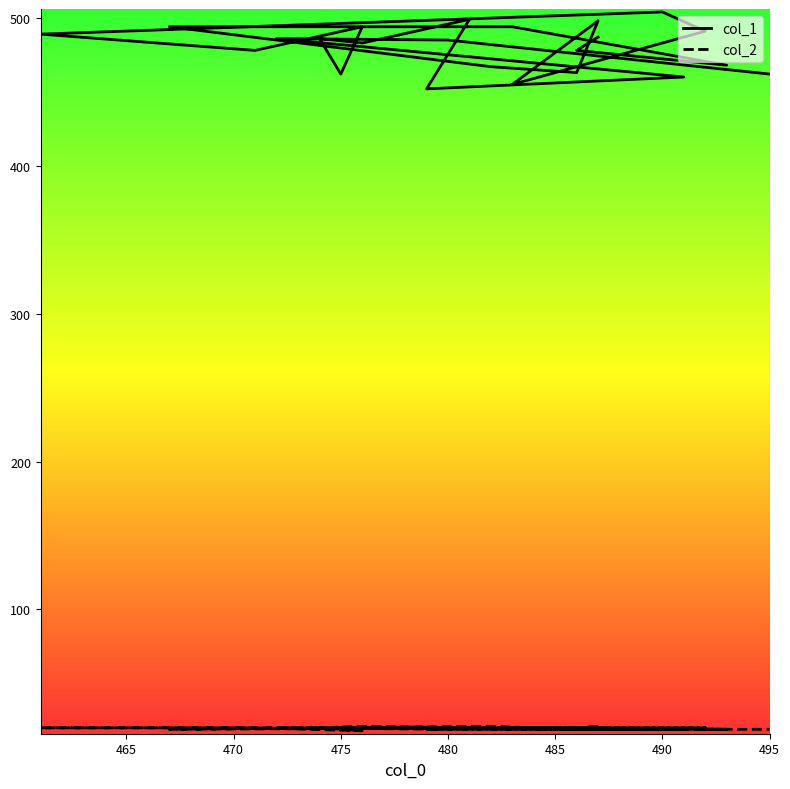

Does the chart have visible grid lines?

No